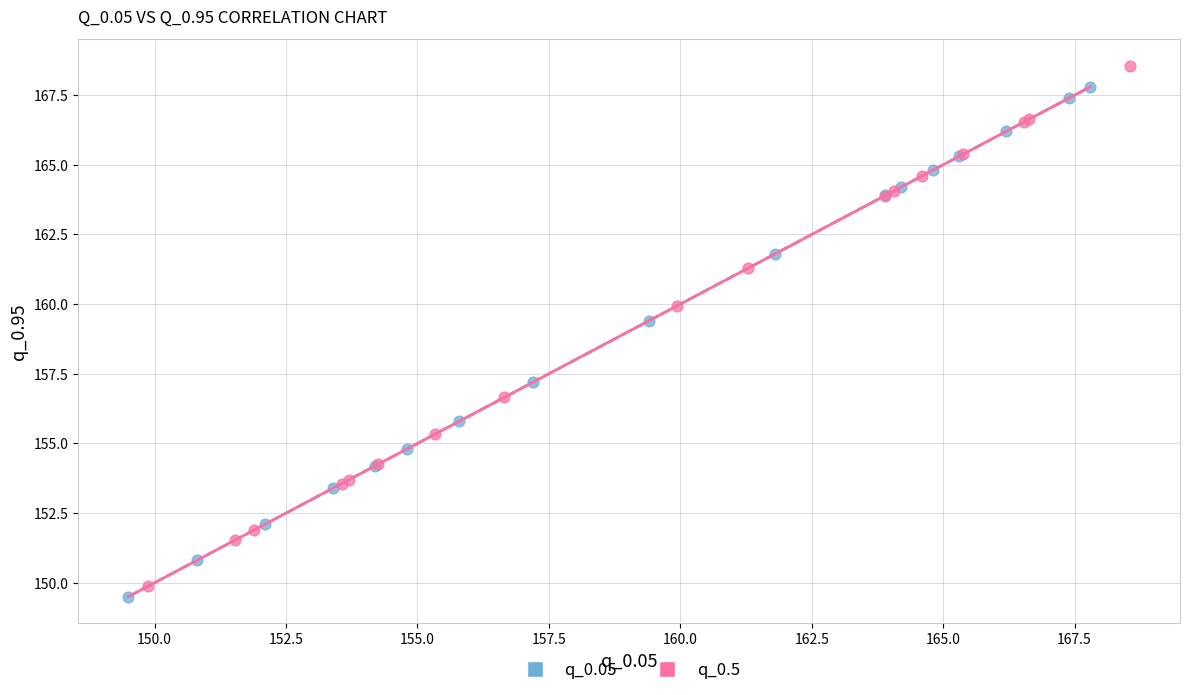

What are all the series names shown in the legend?

q_0.05, q_0.5